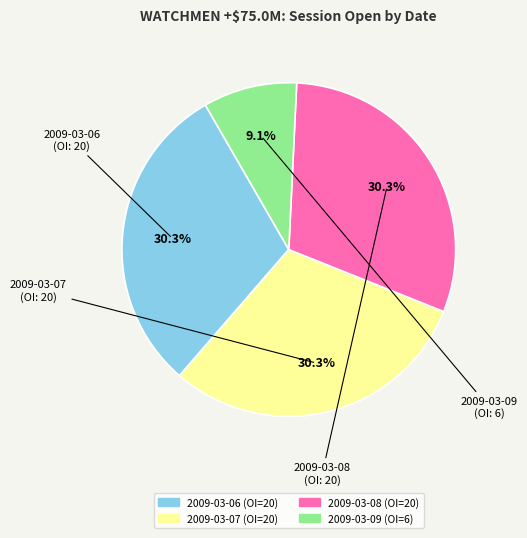

Approximately how many times larger is the value at 2009-03-09 compared to 2009-03-07?

0.3